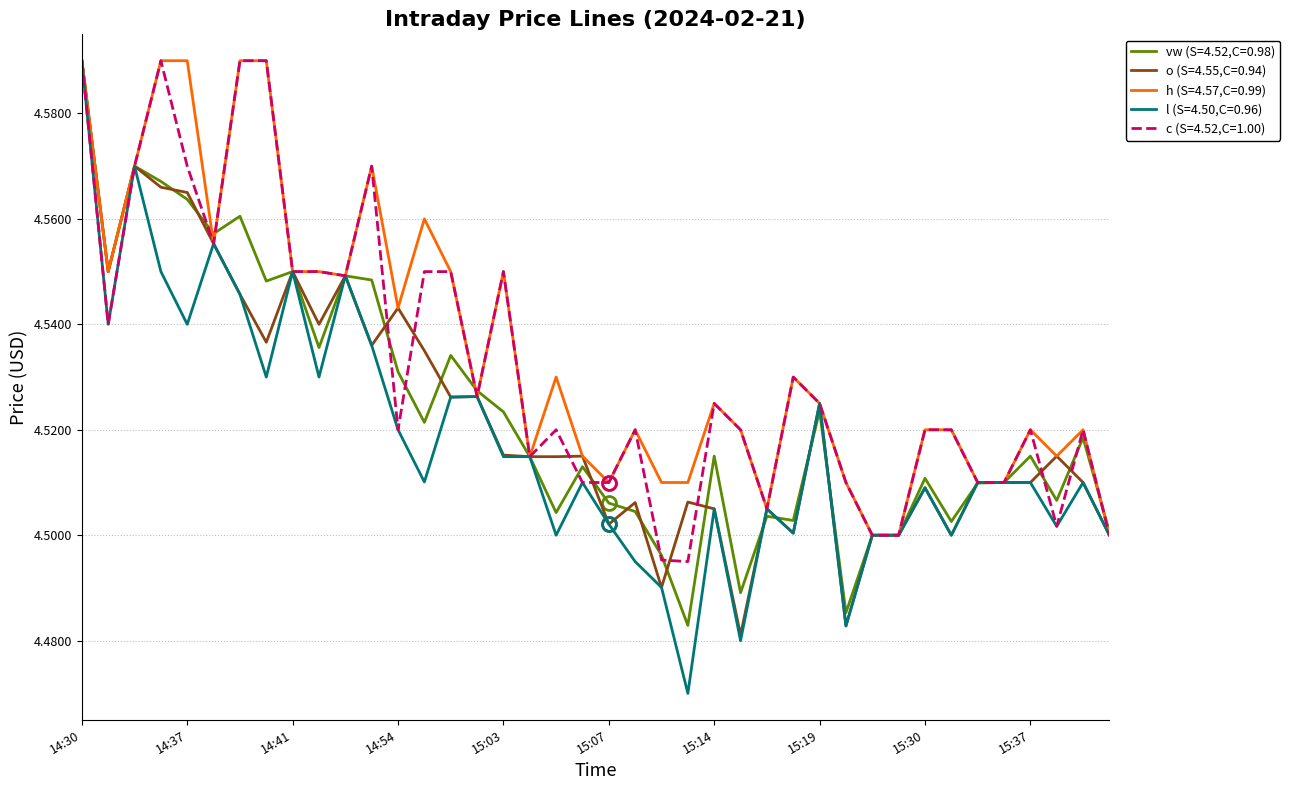

Reading left to right, extract all data points from this chart.

vw: 14:30=4.6	14:32=4.5	14:35=4.6	14:36=4.6	14:37=4.6	14:38=4.6	14:39=4.6	14:40=4.5	14:41=4.5	14:45=4.5	14:50=4.5	14:51=4.5	14:54=4.5	14:55=4.5	14:56=4.5	15:02=4.5	15:03=4.5	15:04=4.5	15:05=4.5	15:06=4.5	15:07=4.5	15:08=4.5	15:09=4.5	15:10=4.5	15:14=4.5	15:15=4.5	15:16=4.5	15:18=4.5	15:19=4.5	15:22=4.5	15:25=4.5	15:28=4.5	15:30=4.5	15:32=4.5	15:34=4.5	15:35=4.5	15:37=4.5	15:40=4.5	15:41=4.5	15:42=4.5
o: 14:30=4.6	14:32=4.5	14:35=4.6	14:36=4.6	14:37=4.6	14:38=4.6	14:39=4.5	14:40=4.5	14:41=4.5	14:45=4.5	14:50=4.5	14:51=4.5	14:54=4.5	14:55=4.5	14:56=4.5	15:02=4.5	15:03=4.5	15:04=4.5	15:05=4.5	15:06=4.5	15:07=4.5	15:08=4.5	15:09=4.5	15:10=4.5	15:14=4.5	15:15=4.5	15:16=4.5	15:18=4.5	15:19=4.5	15:22=4.5	15:25=4.5	15:28=4.5	15:30=4.5	15:32=4.5	15:34=4.5	15:35=4.5	15:37=4.5	15:40=4.5	15:41=4.5	15:42=4.5
h: 14:30=4.6	14:32=4.5	14:35=4.6	14:36=4.6	14:37=4.6	14:38=4.6	14:39=4.6	14:40=4.6	14:41=4.5	14:45=4.5	14:50=4.5	14:51=4.6	14:54=4.5	14:55=4.6	14:56=4.5	15:02=4.5	15:03=4.5	15:04=4.5	15:05=4.5	15:06=4.5	15:07=4.5	15:08=4.5	15:09=4.5	15:10=4.5	15:14=4.5	15:15=4.5	15:16=4.5	15:18=4.5	15:19=4.5	15:22=4.5	15:25=4.5	15:28=4.5	15:30=4.5	15:32=4.5	15:34=4.5	15:35=4.5	15:37=4.5	15:40=4.5	15:41=4.5	15:42=4.5
l: 14:30=4.6	14:32=4.5	14:35=4.6	14:36=4.5	14:37=4.5	14:38=4.6	14:39=4.5	14:40=4.5	14:41=4.5	14:45=4.5	14:50=4.5	14:51=4.5	14:54=4.5	14:55=4.5	14:56=4.5	15:02=4.5	15:03=4.5	15:04=4.5	15:05=4.5	15:06=4.5	15:07=4.5	15:08=4.5	15:09=4.5	15:10=4.5	15:14=4.5	15:15=4.5	15:16=4.5	15:18=4.5	15:19=4.5	15:22=4.5	15:25=4.5	15:28=4.5	15:30=4.5	15:32=4.5	15:34=4.5	15:35=4.5	15:37=4.5	15:40=4.5	15:41=4.5	15:42=4.5
c: 14:30=4.6	14:32=4.5	14:35=4.6	14:36=4.6	14:37=4.6	14:38=4.6	14:39=4.6	14:40=4.6	14:41=4.5	14:45=4.5	14:50=4.5	14:51=4.6	14:54=4.5	14:55=4.5	14:56=4.5	15:02=4.5	15:03=4.5	15:04=4.5	15:05=4.5	15:06=4.5	15:07=4.5	15:08=4.5	15:09=4.5	15:10=4.5	15:14=4.5	15:15=4.5	15:16=4.5	15:18=4.5	15:19=4.5	15:22=4.5	15:25=4.5	15:28=4.5	15:30=4.5	15:32=4.5	15:34=4.5	15:35=4.5	15:37=4.5	15:40=4.5	15:41=4.5	15:42=4.5